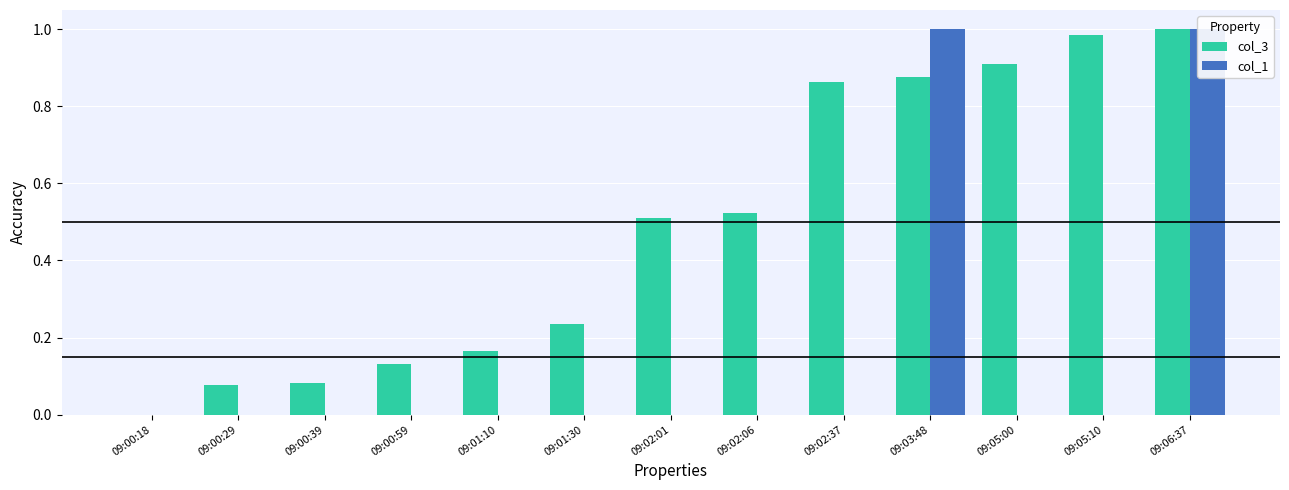

True or false: col_1 has a value of -0.6 at 09:00:29.

False